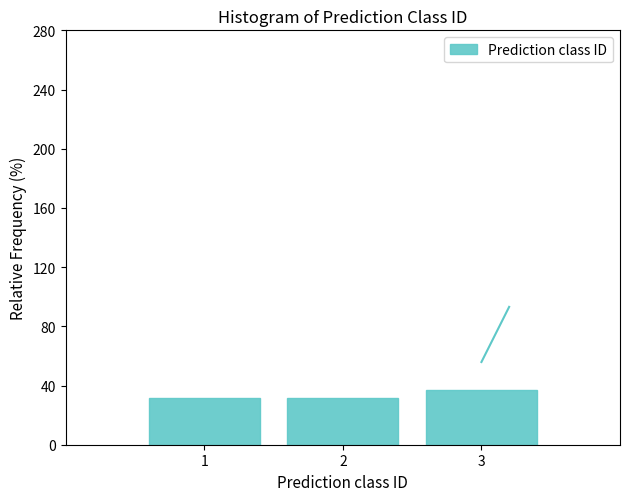

What is the height of the bar covering 2.5 to 3.5 on the x-axis? The values are not printed on the chart, so give them approximately, as read against the axis.

35